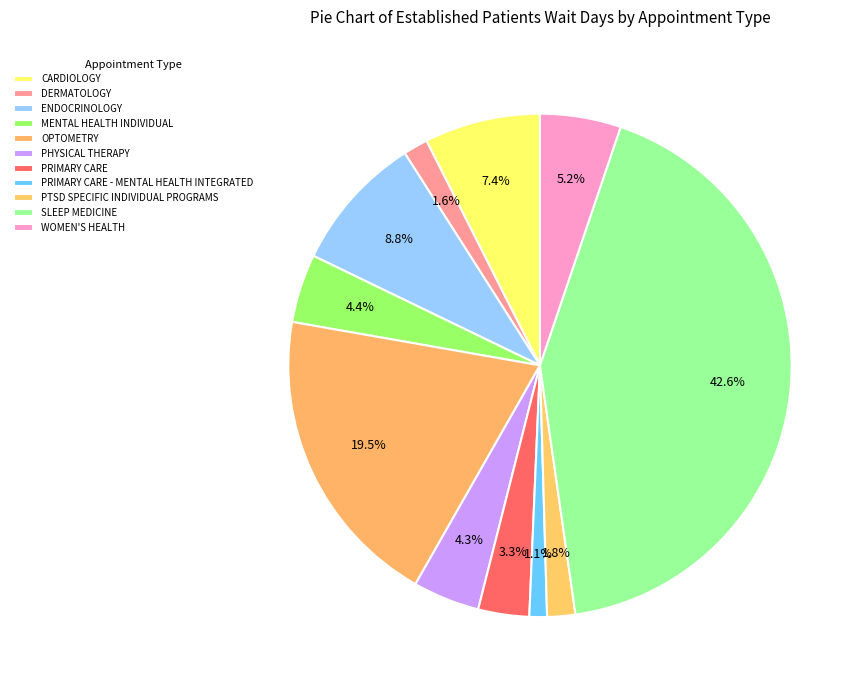

The PTSD SPECIFIC INDIVIDUAL PROGRAMS slice represents 10% of the pie. True or false?

False